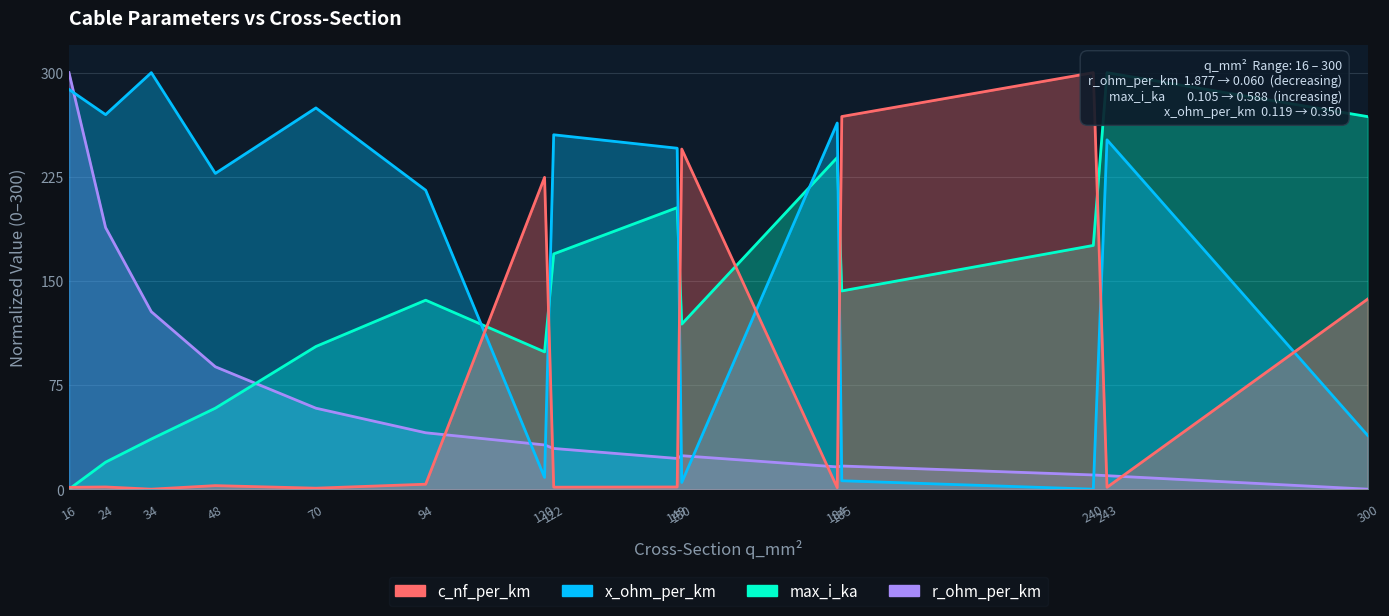

How many interior local valleys does the max_i_ka series have?

3